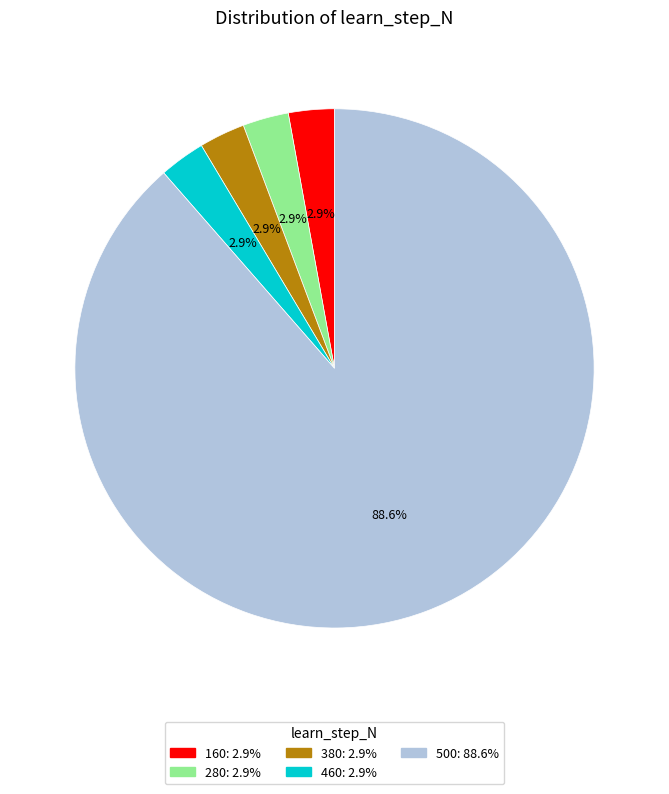

Which has a higher value, 160: 2.9% or 500: 88.6%?

500: 88.6%